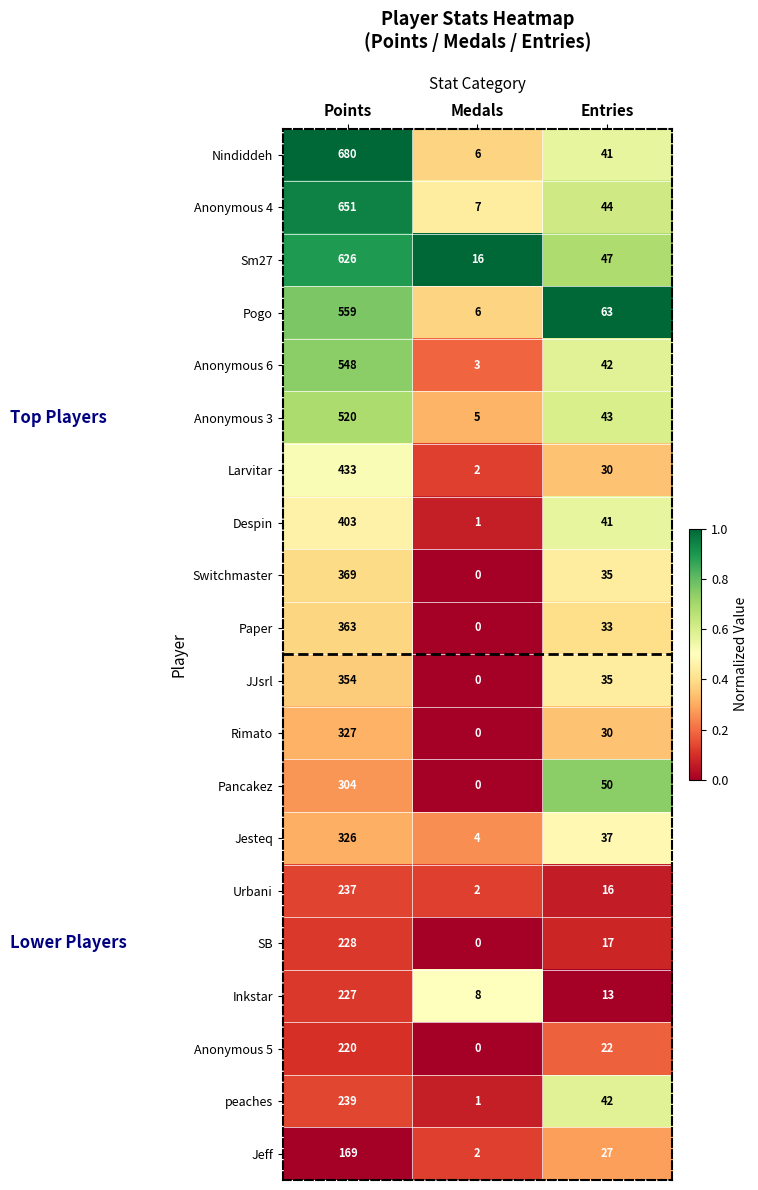

What is the difference between the Jesteq values at Entries and Medals?

33